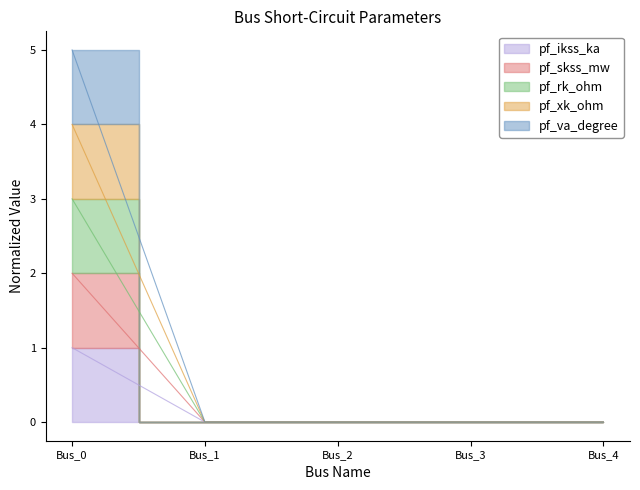

At how many categories does at least one series exceed 2?

1